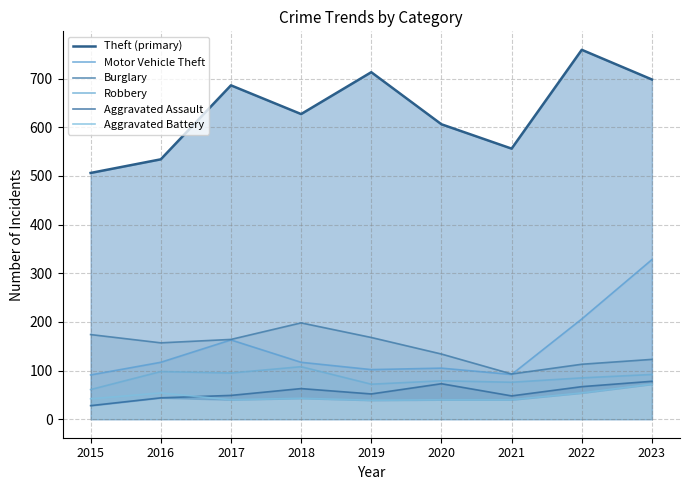

Reading left to right, what are all the values shown in this chart?

Theft (primary): 2015=506	2016=534	2017=686	2018=627	2019=713	2020=606	2021=556	2022=759	2023=698
Motor Vehicle Theft: 2015=91	2016=117	2017=163	2018=117	2019=102	2020=105	2021=92	2022=206	2023=328
Burglary: 2015=174	2016=157	2017=164	2018=198	2019=168	2020=134	2021=93	2022=113	2023=123
Robbery: 2015=61	2016=98	2017=95	2018=108	2019=72	2020=79	2021=76	2022=85	2023=92
Aggravated Assault: 2015=28	2016=44	2017=49	2018=63	2019=52	2020=73	2021=48	2022=67	2023=78
Aggravated Battery: 2015=42	2016=54	2017=40	2018=43	2019=39	2020=40	2021=40	2022=54	2023=72